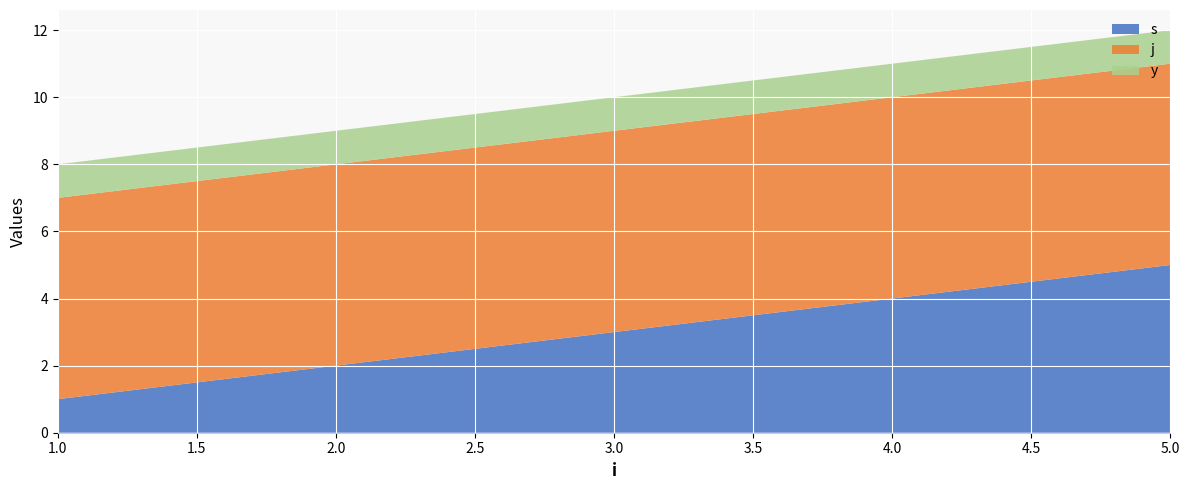

Reading left to right, extract all data points from this chart.

s: 1	2	3	4	5
j: 6	6	6	6	6
y: 1	1	1	1	1